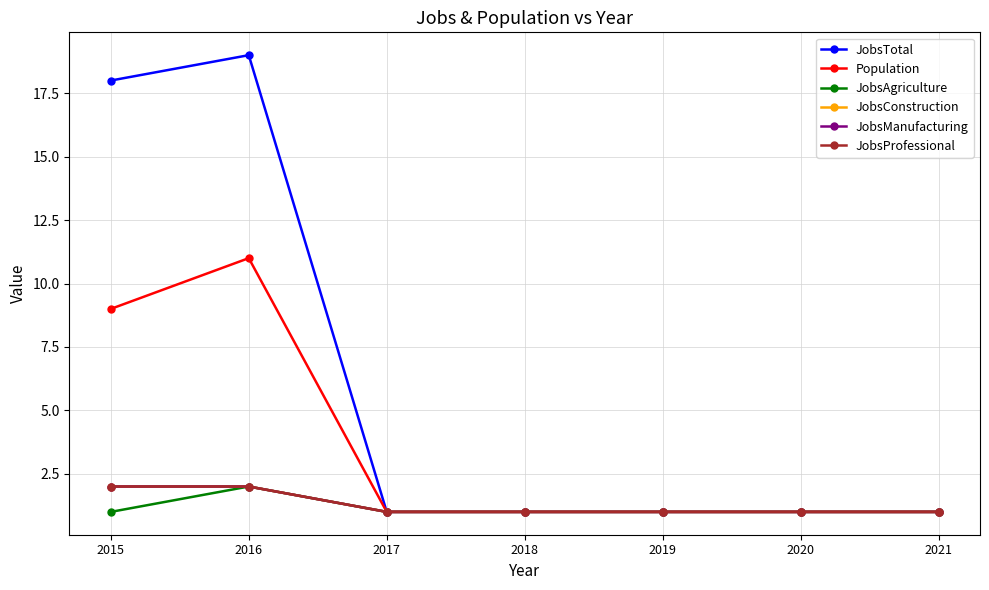

The value of JobsProfessional at 2016 is 3. True or false?

False